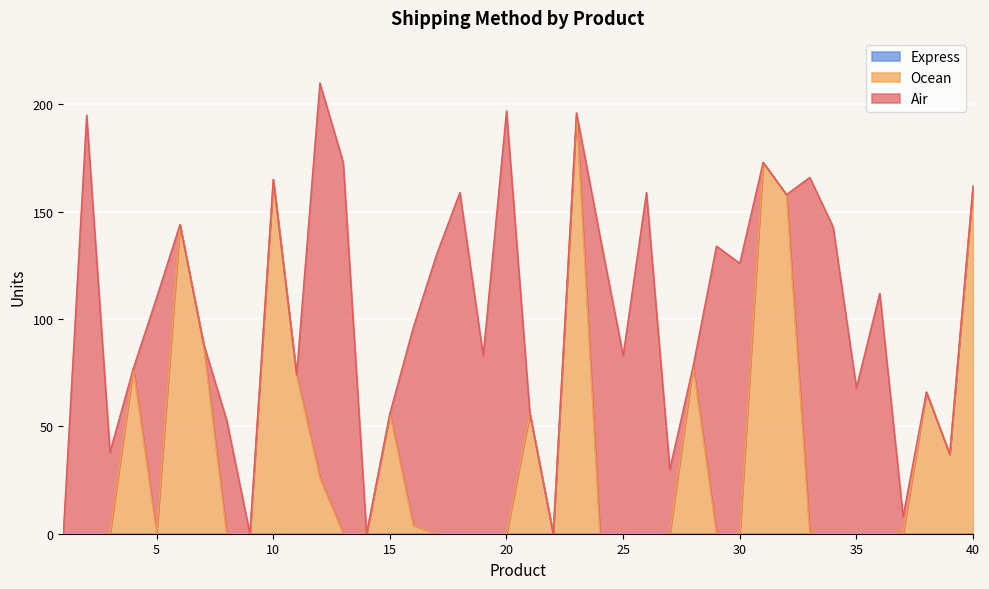

The Ocean series shows 173 at 31. True or false?

True